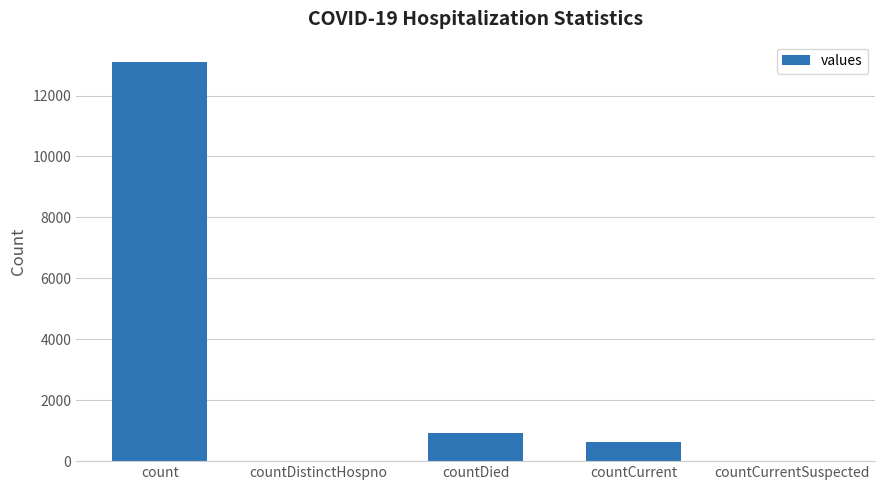

Where is the data nearest to the value 6556?

countDied